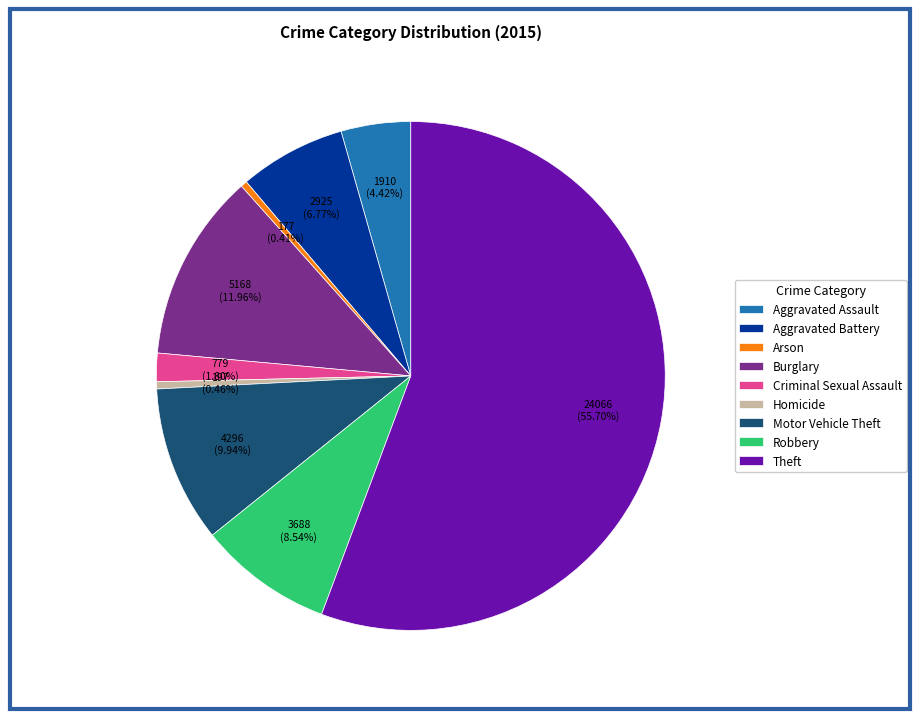

True or false: Aggravated Assault accounts for 18% of the total.

False